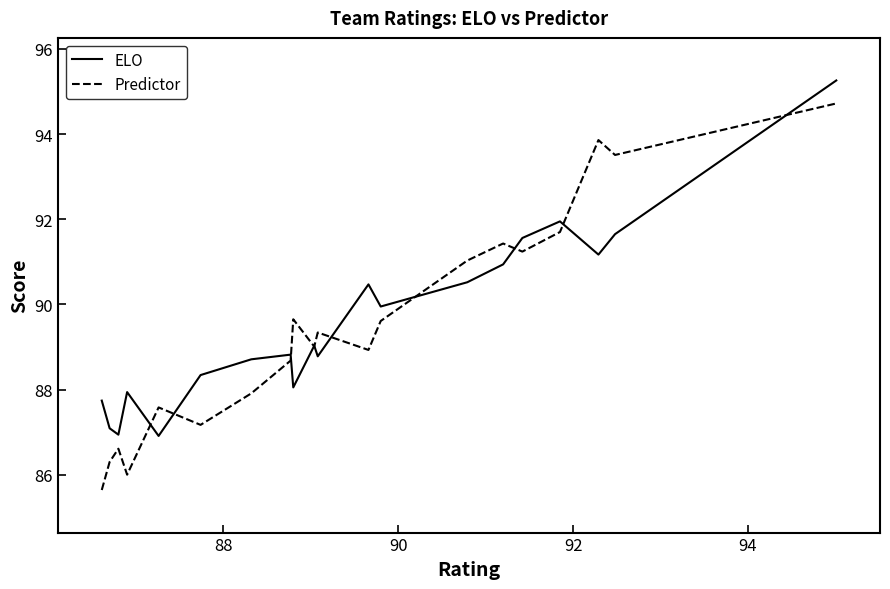

Rank the series by their maximum value, from highest to lowest.

ELO, Predictor